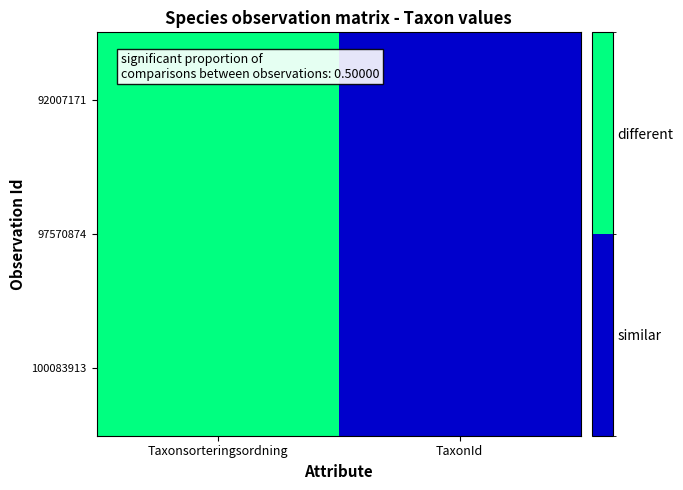

Rank the series by their maximum value, from highest to lowest.

92007171, 97570874, 100083913